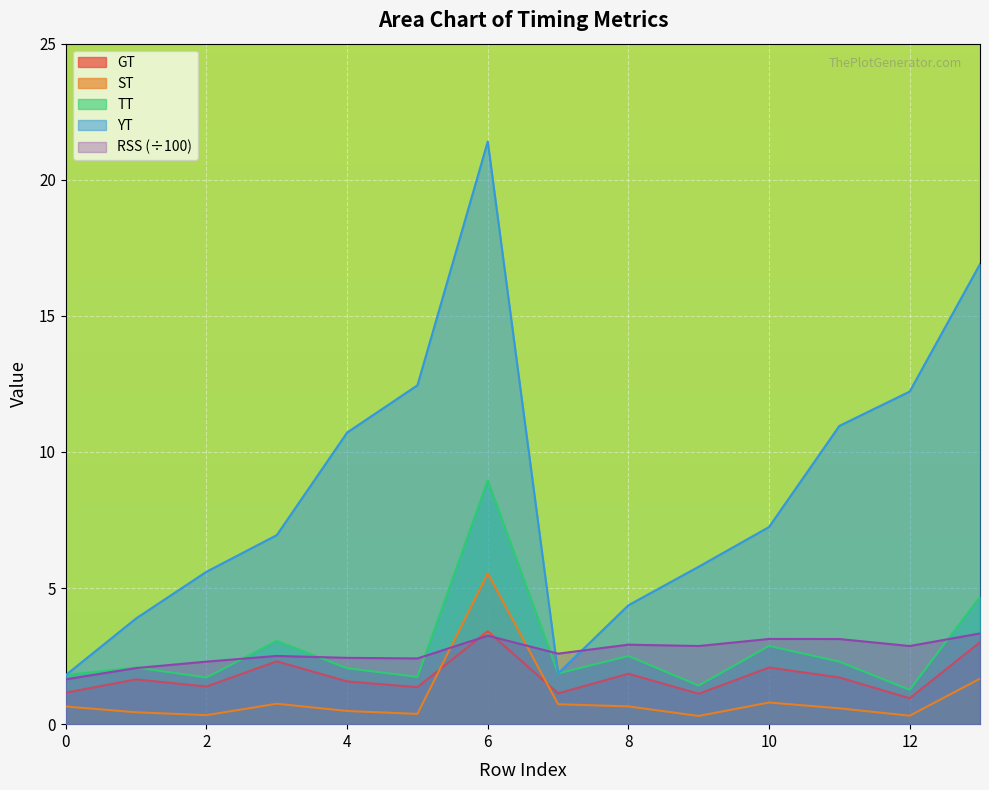

What is the value of the ST point at the 2nd from the left?

0.4